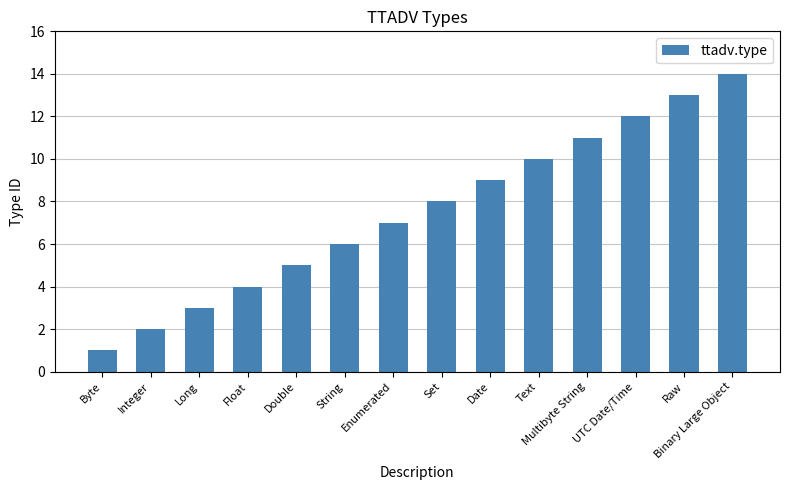

At which label is the value closest to 7?

Enumerated